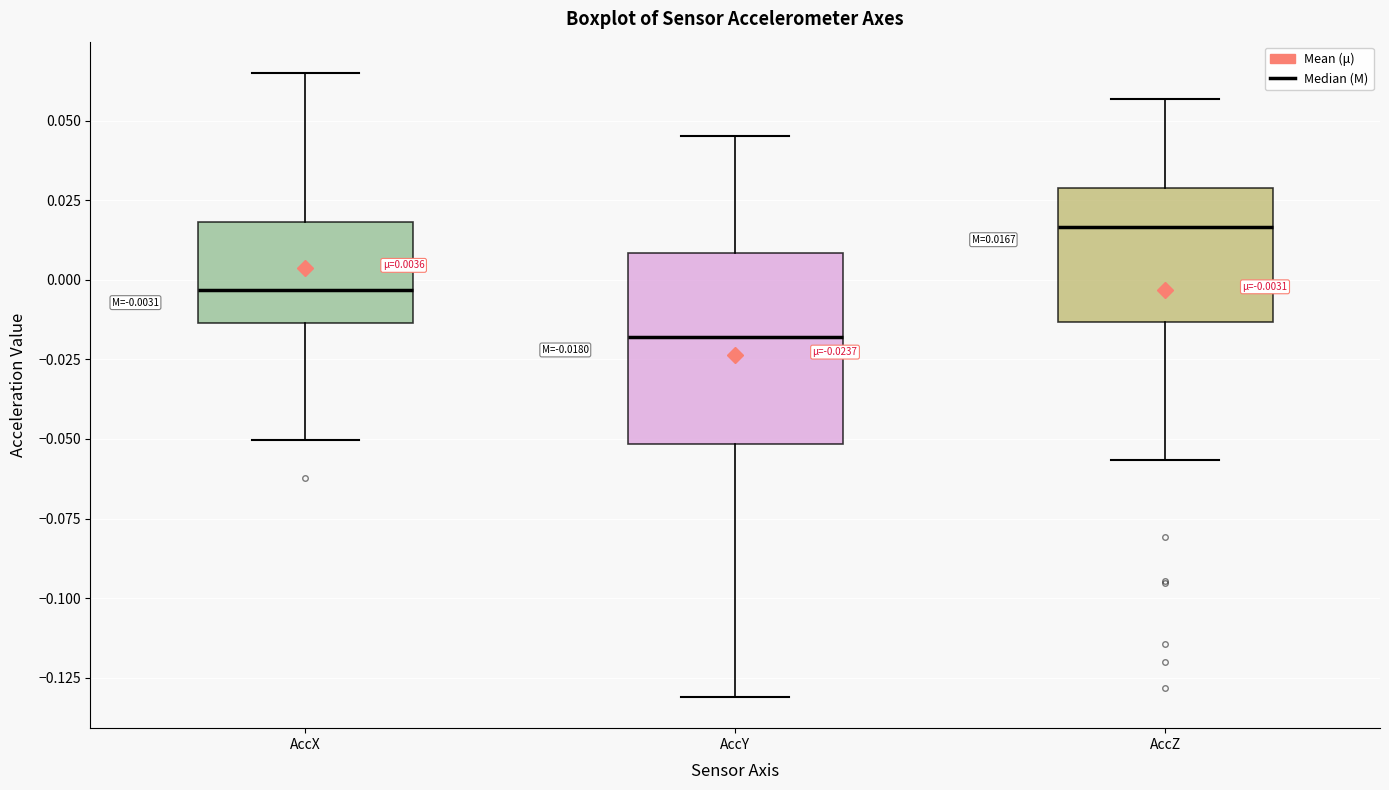

Which box's median line is the highest?

AccZ